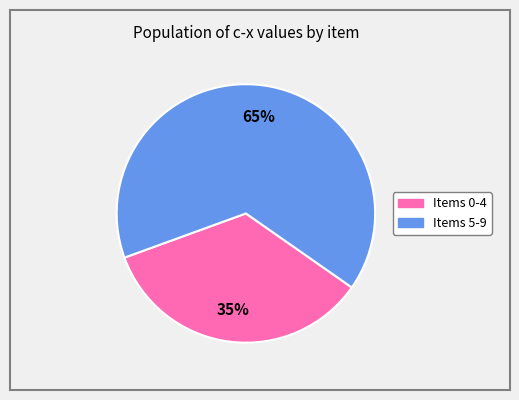

Is there a majority slice in this chart?

Yes